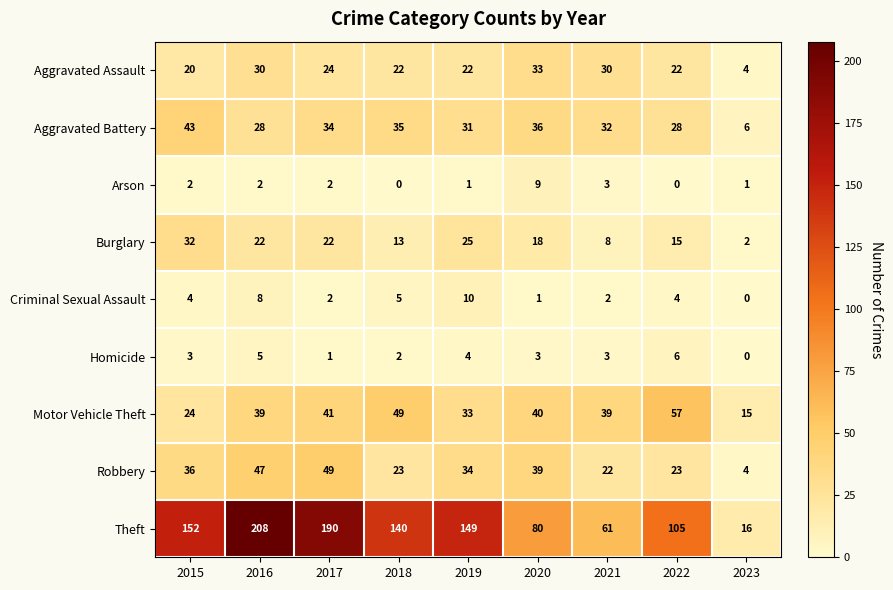

Between 2015 and 2016, which series saw the biggest shift?

Theft